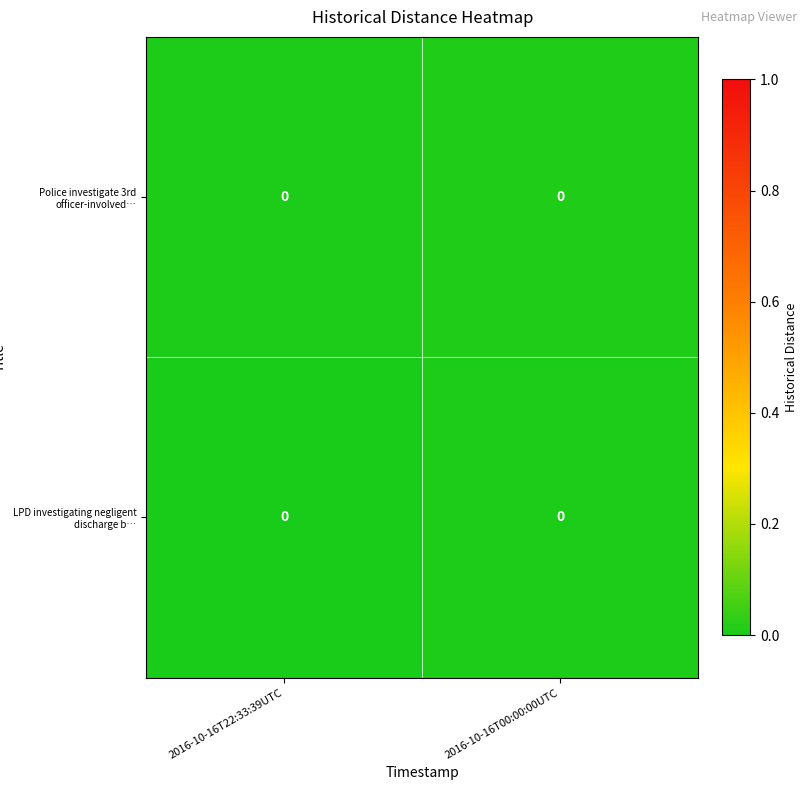

How many distinct data groups are displayed?

2